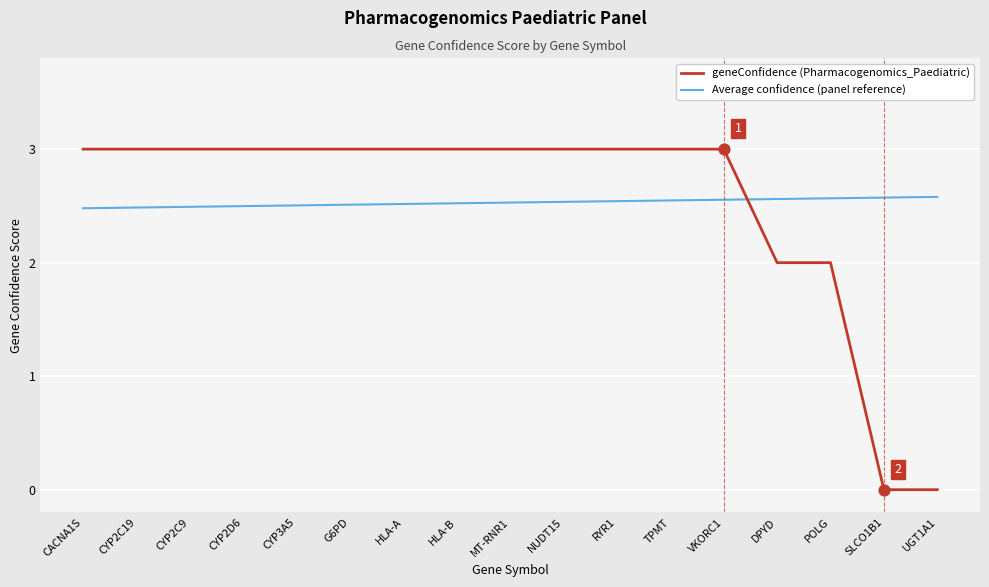

Which series has the largest range (max minus min)?

geneConfidence (Pharmacogenomics_Paediatric)